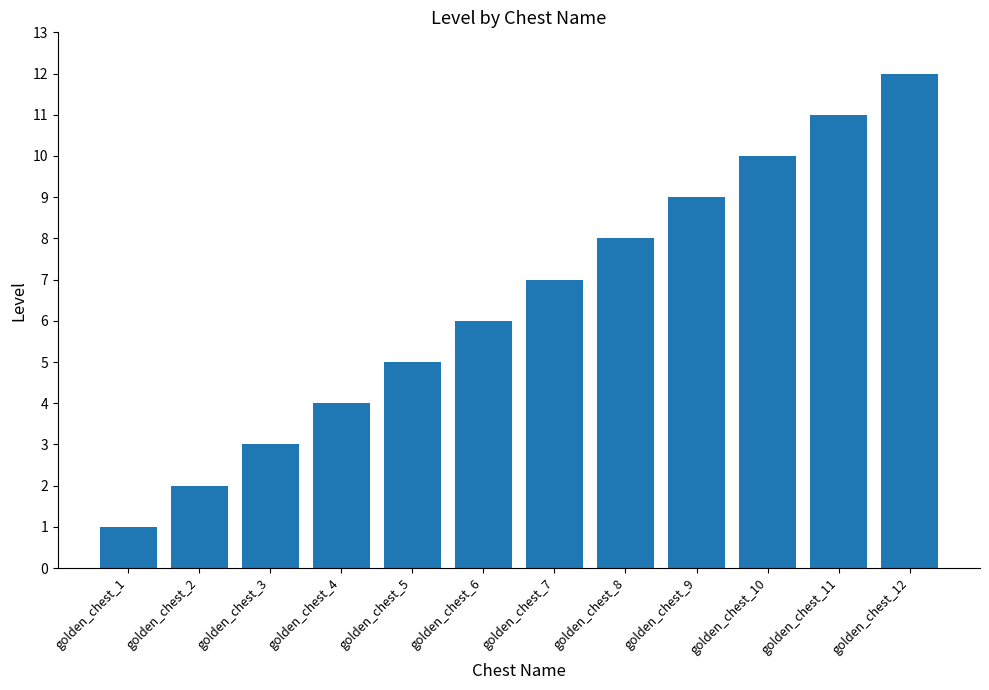

The value at golden_chest_11 is 3. True or false?

False